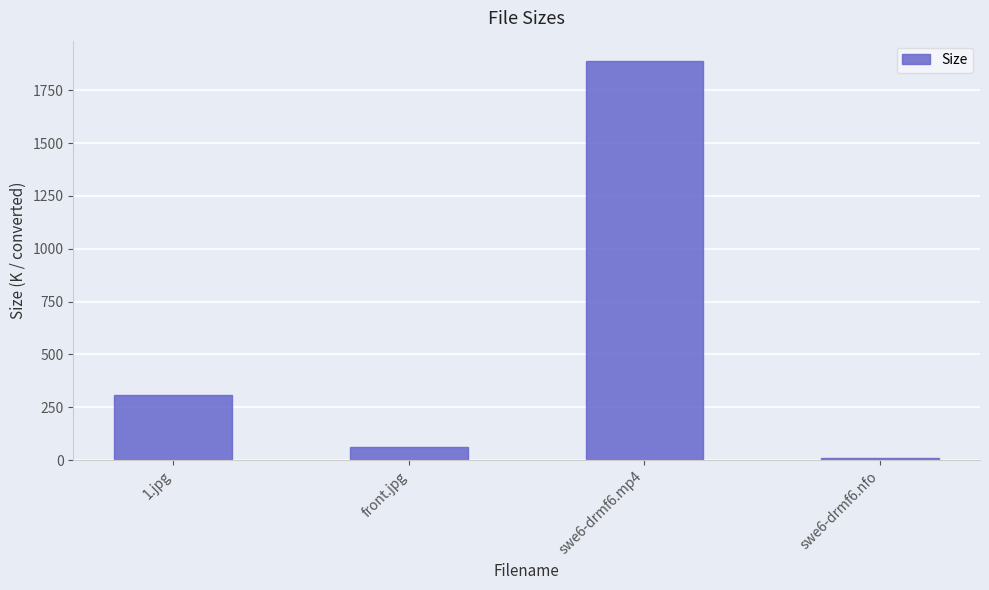

Which has a higher value, swe6-drmf6.mp4 or swe6-drmf6.nfo?

swe6-drmf6.mp4